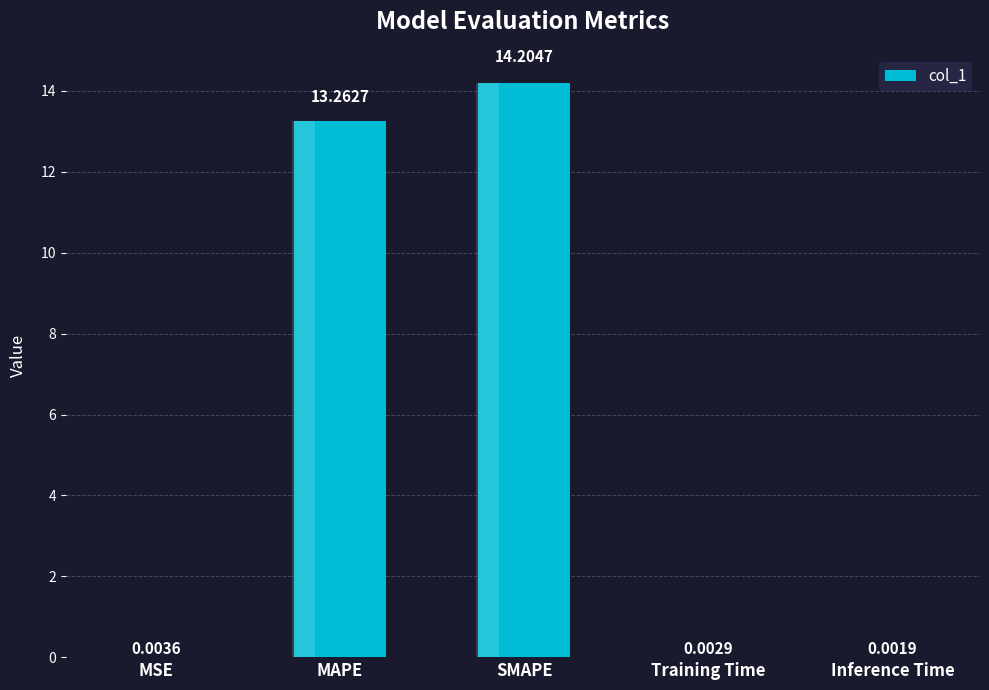

How many bars are there in total?

5